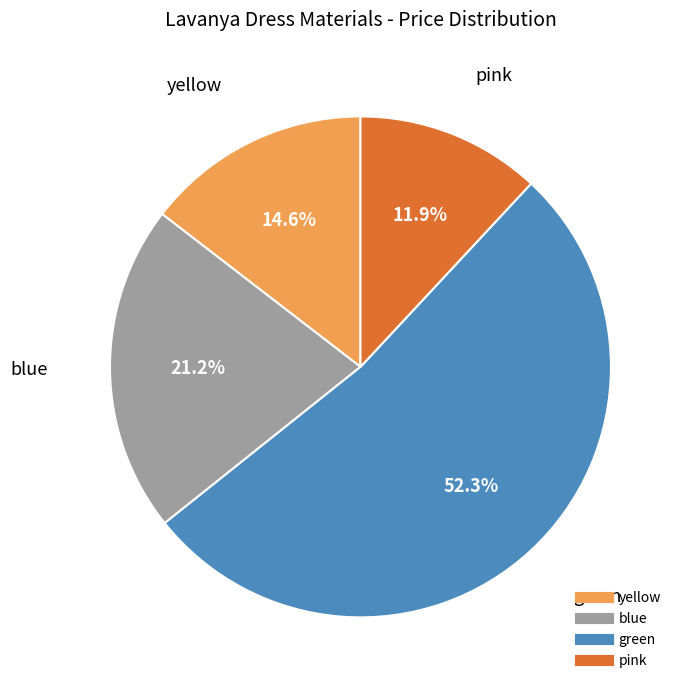

Is there a majority slice in this chart?

Yes